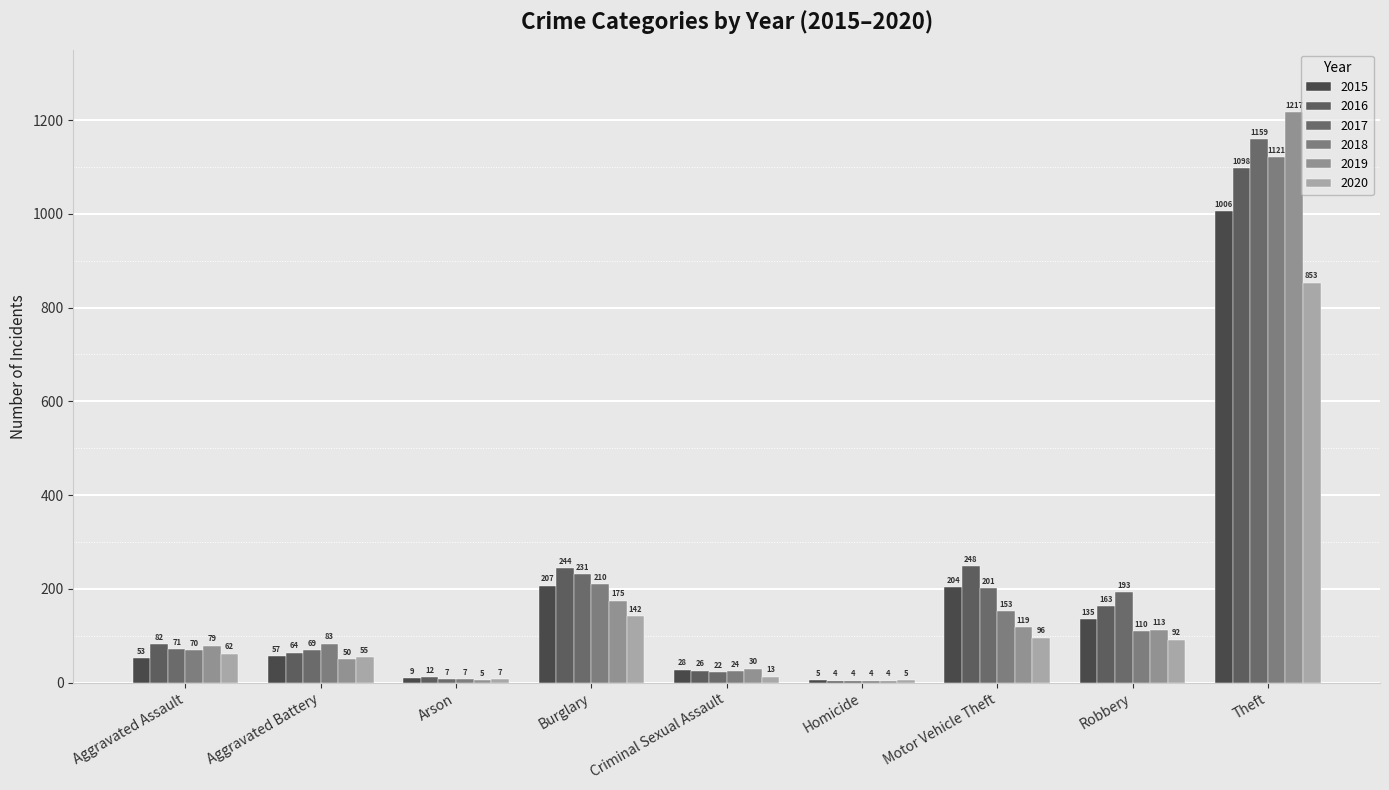

What is the sum of all 2015 values?

1704